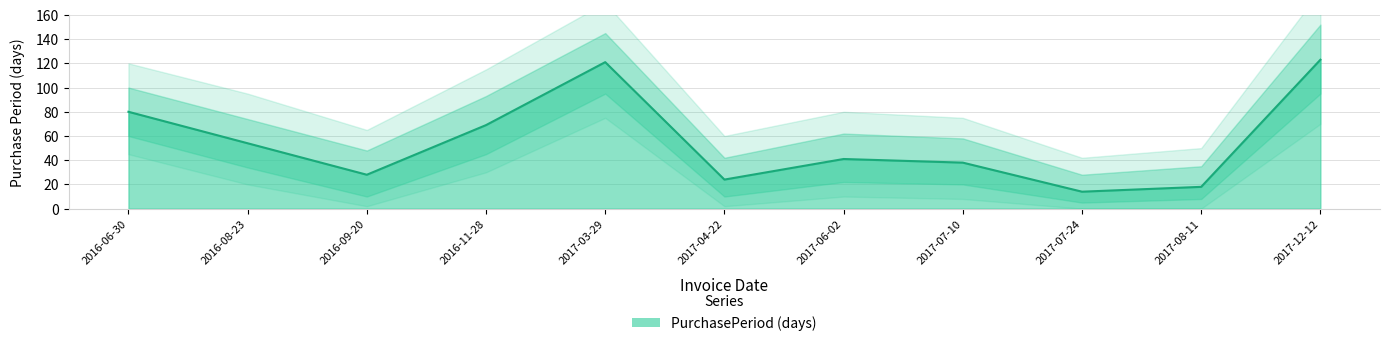

Where is the first local maximum?

2017-03-29